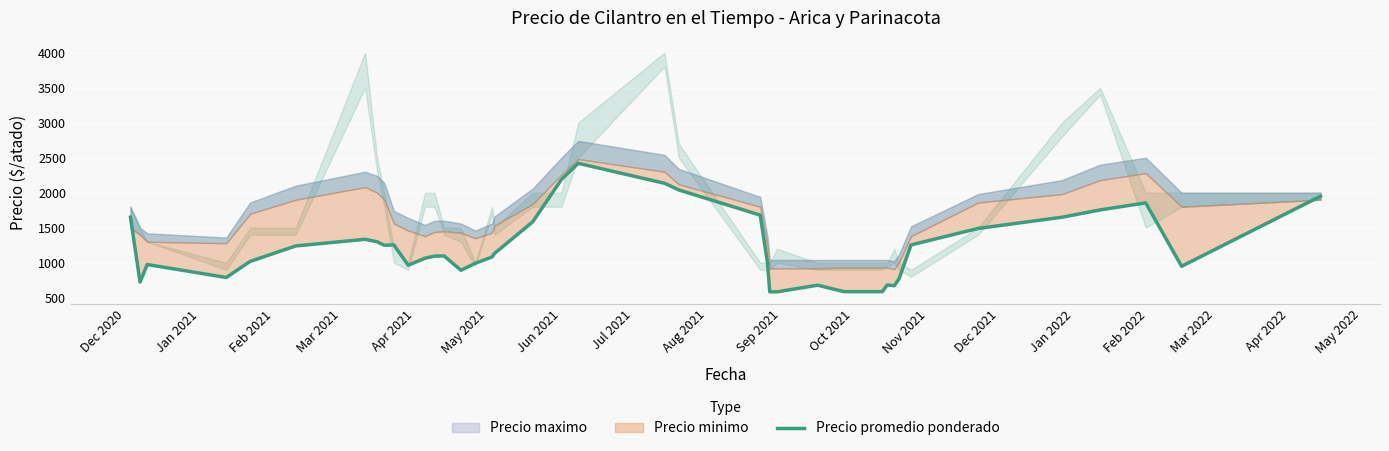

How many lines are shown in the chart?

1